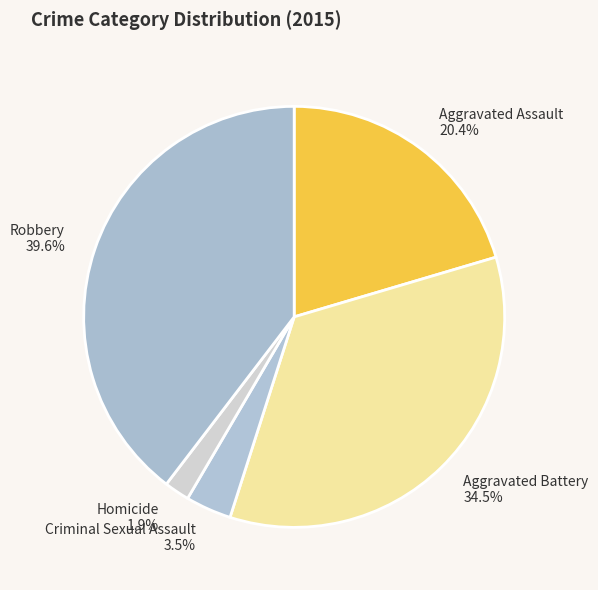

Which has a higher value, Criminal Sexual Assault or Aggravated Assault?

Aggravated Assault